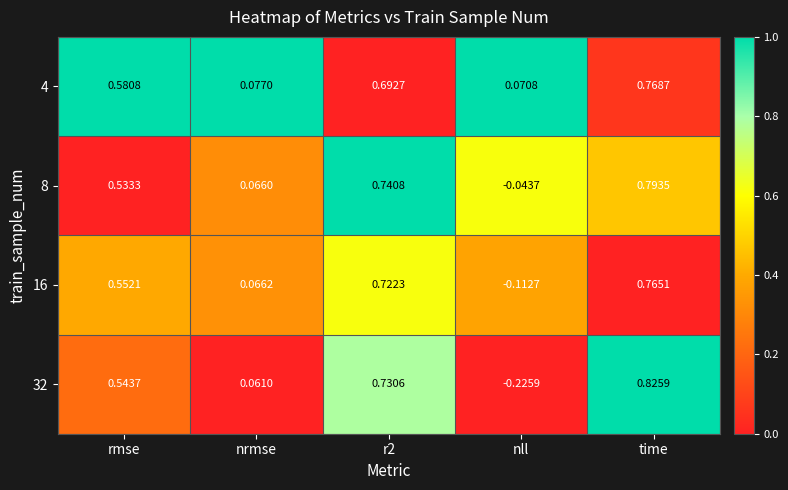

Between r2 and nll, which series saw the biggest shift?

32